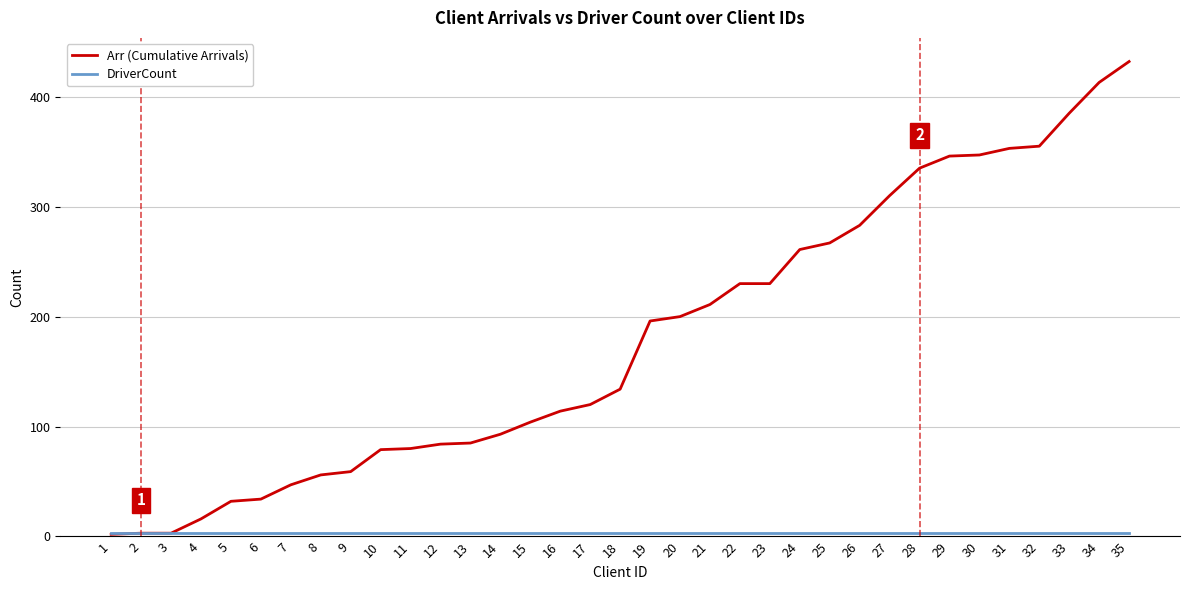

True or false: Arr (Cumulative Arrivals) has a value of 283 at 26.

True